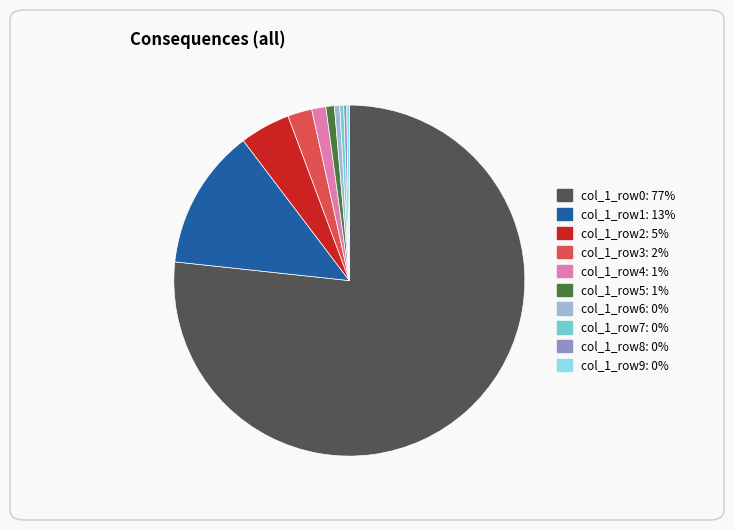

To the nearest percent, what is the average slice percentage?

10%